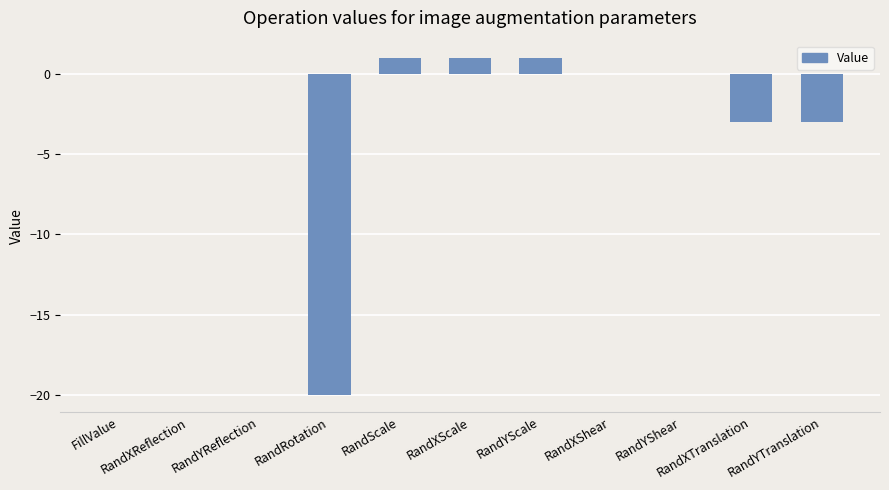

What is the sum of all values?

-23